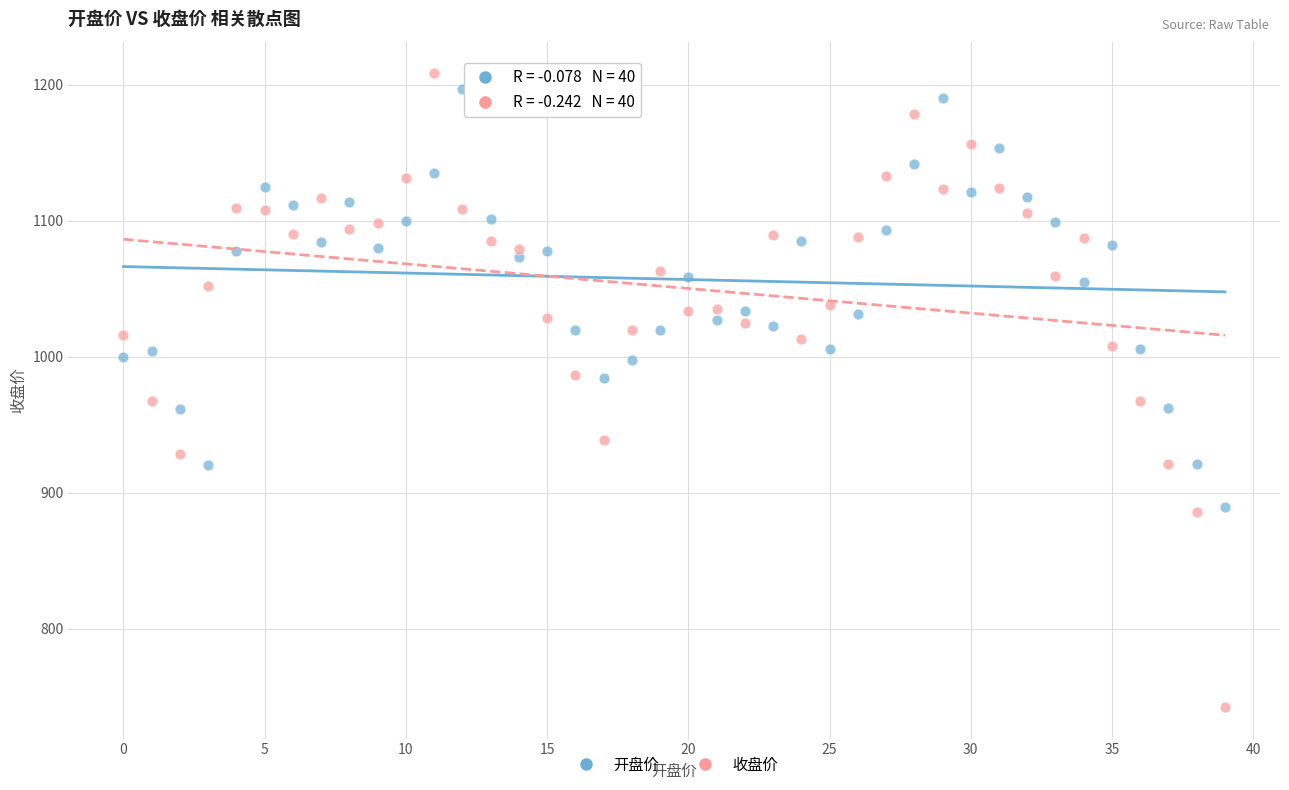

What are all the series names shown in the legend?

开盘价, 收盘价